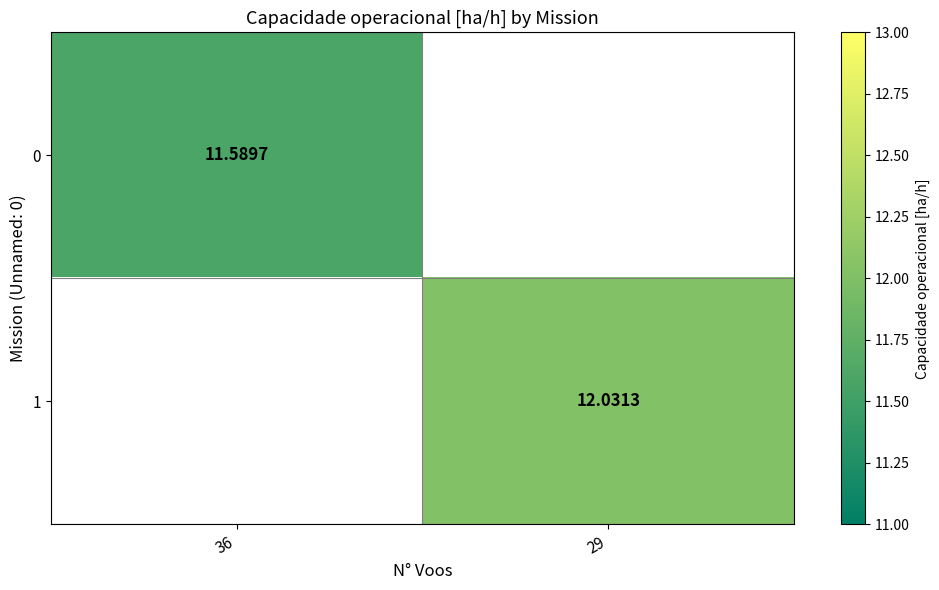

Is the value of 1 at 29 greater than the value of 0 at 36?

Yes